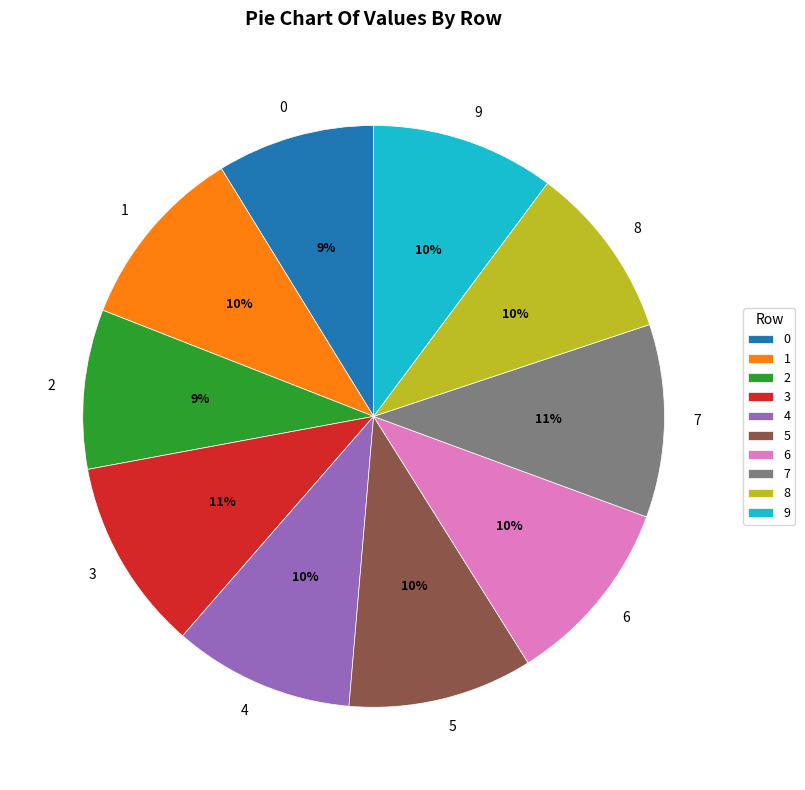

How many segments does this pie chart have?

10